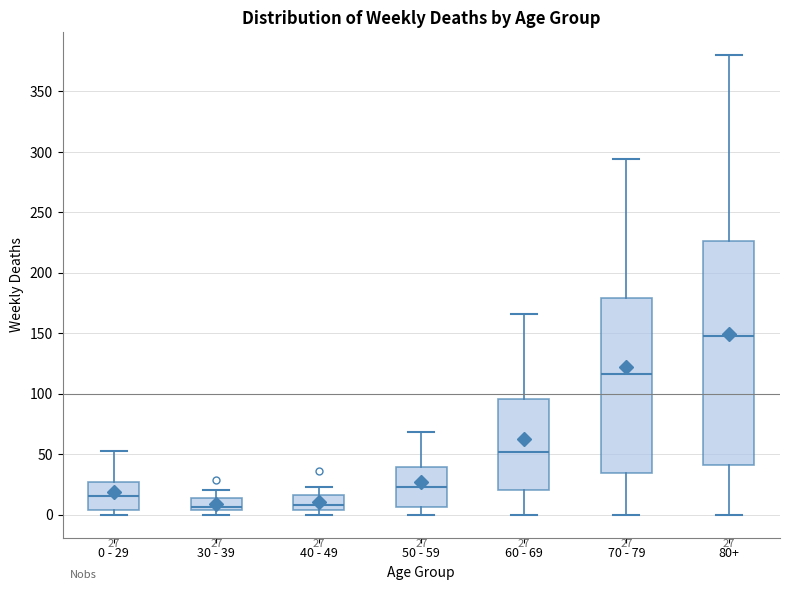

Which box has the highest median line?

80+